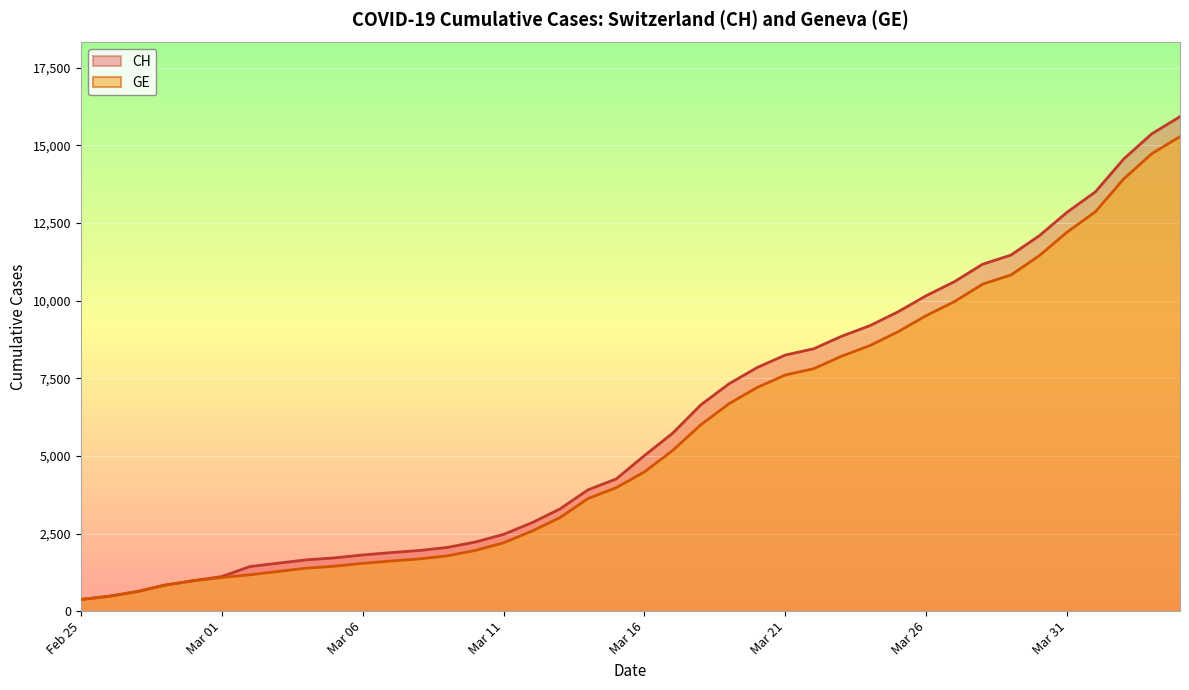

What is the label of the 6th point from the left?

Mar 01